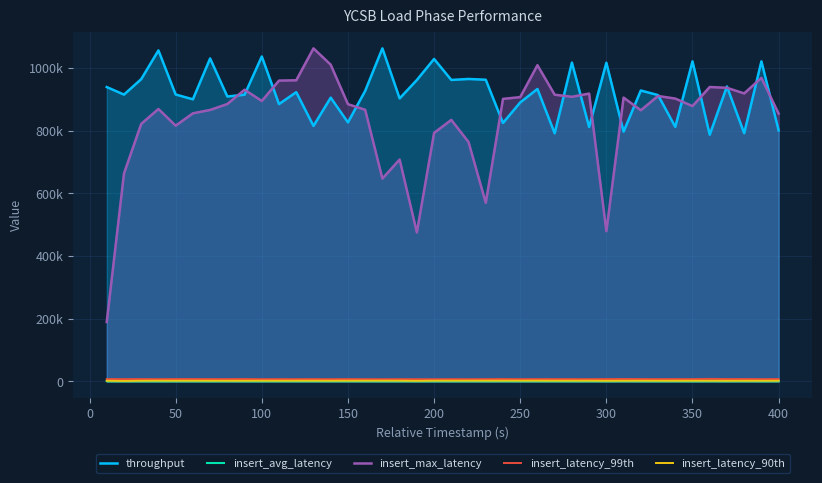

List the series in order of their peak value, lowest first.

insert_avg_latency, insert_latency_90th, insert_latency_99th, throughput, insert_max_latency